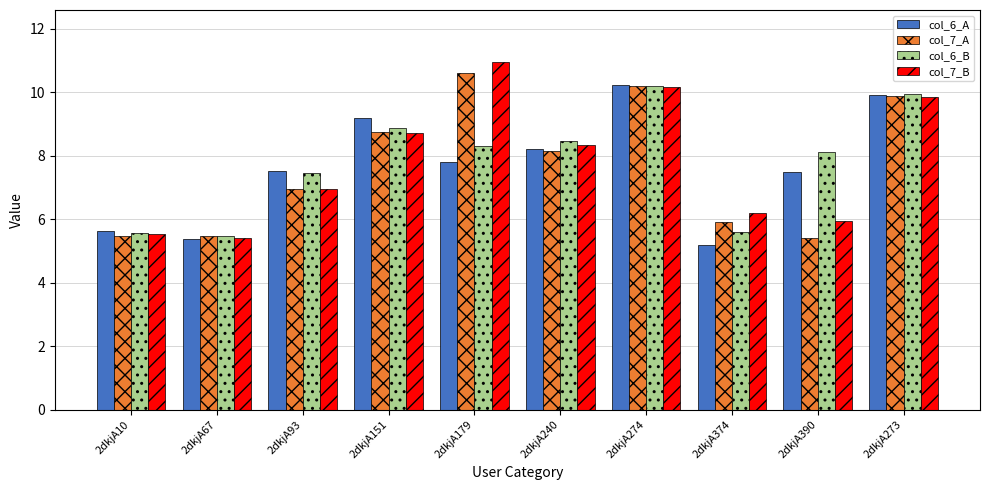

What is the value of the col_6_B bar at the 10th from the left?

10.0